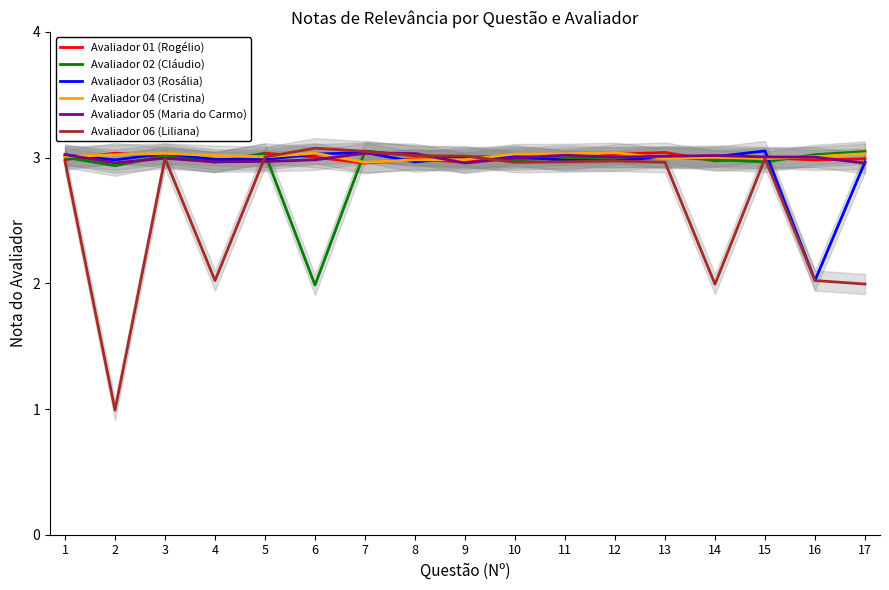

Which series changed the most between 10 and 17?

Avaliador 06 (Liliana)